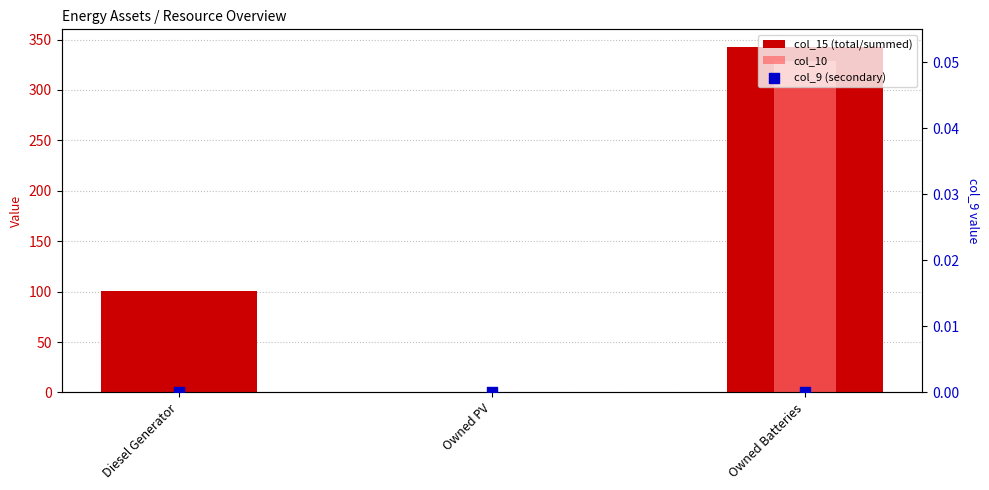

Which series contains the lowest Y value?

col_15 (total/summed)